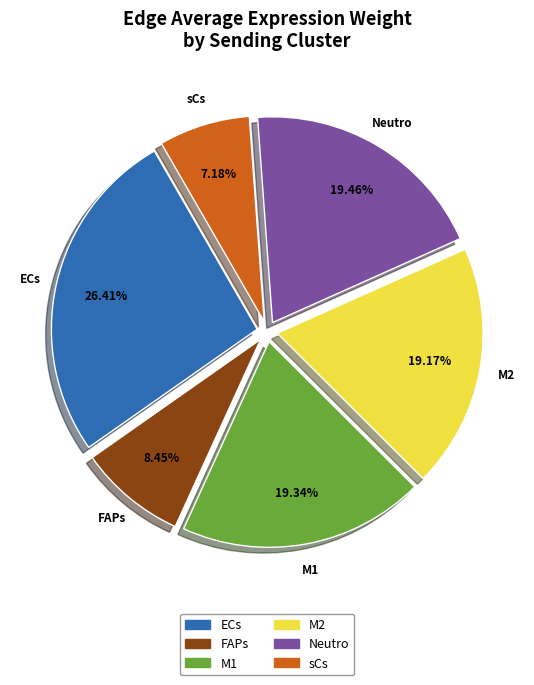

Which category has the biggest portion of the pie?

ECs